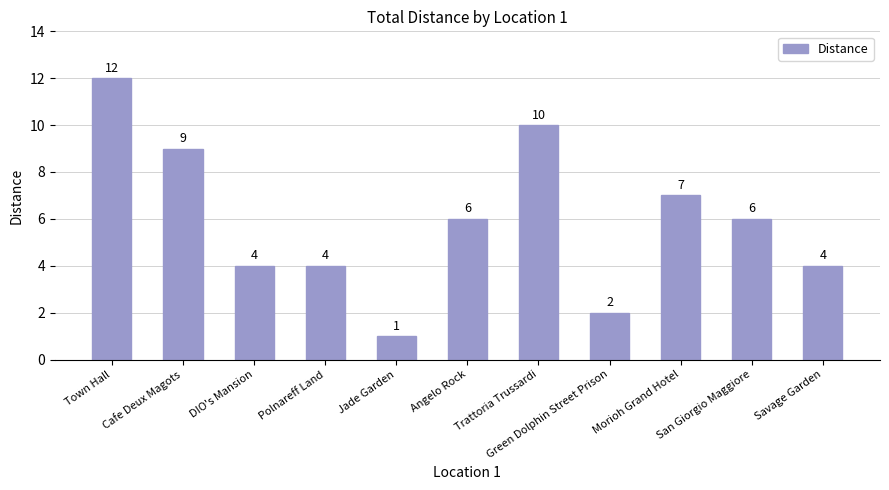

Which has a higher value, Polnareff Land or Trattoria Trussardi?

Trattoria Trussardi